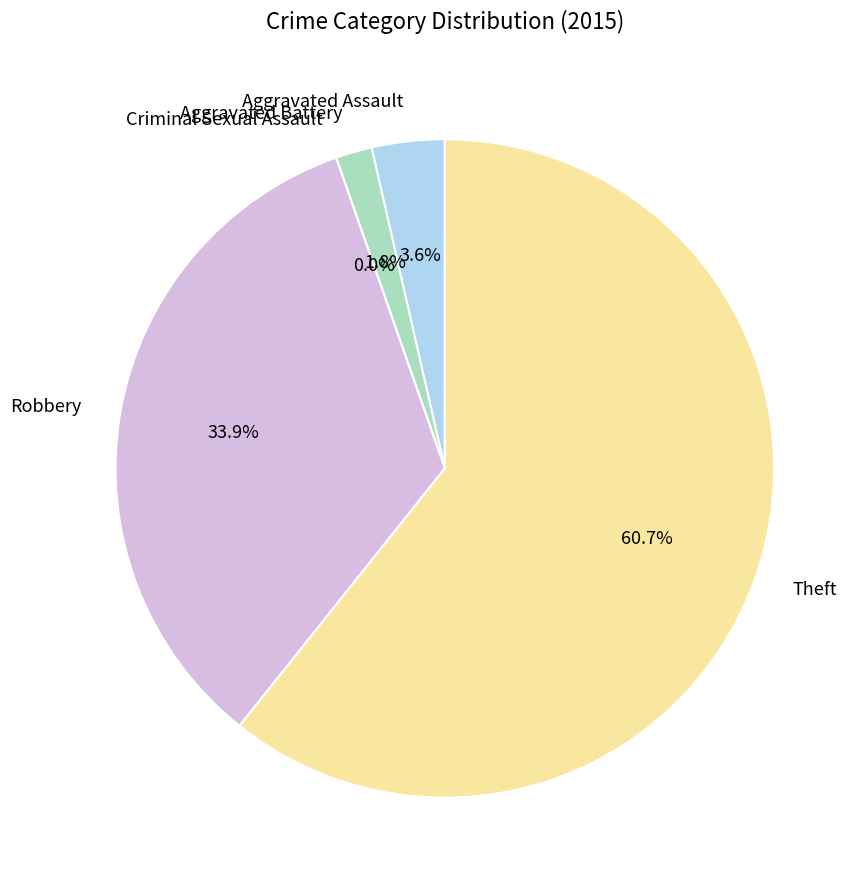

What percentage is NOT represented by Robbery?

66.1%